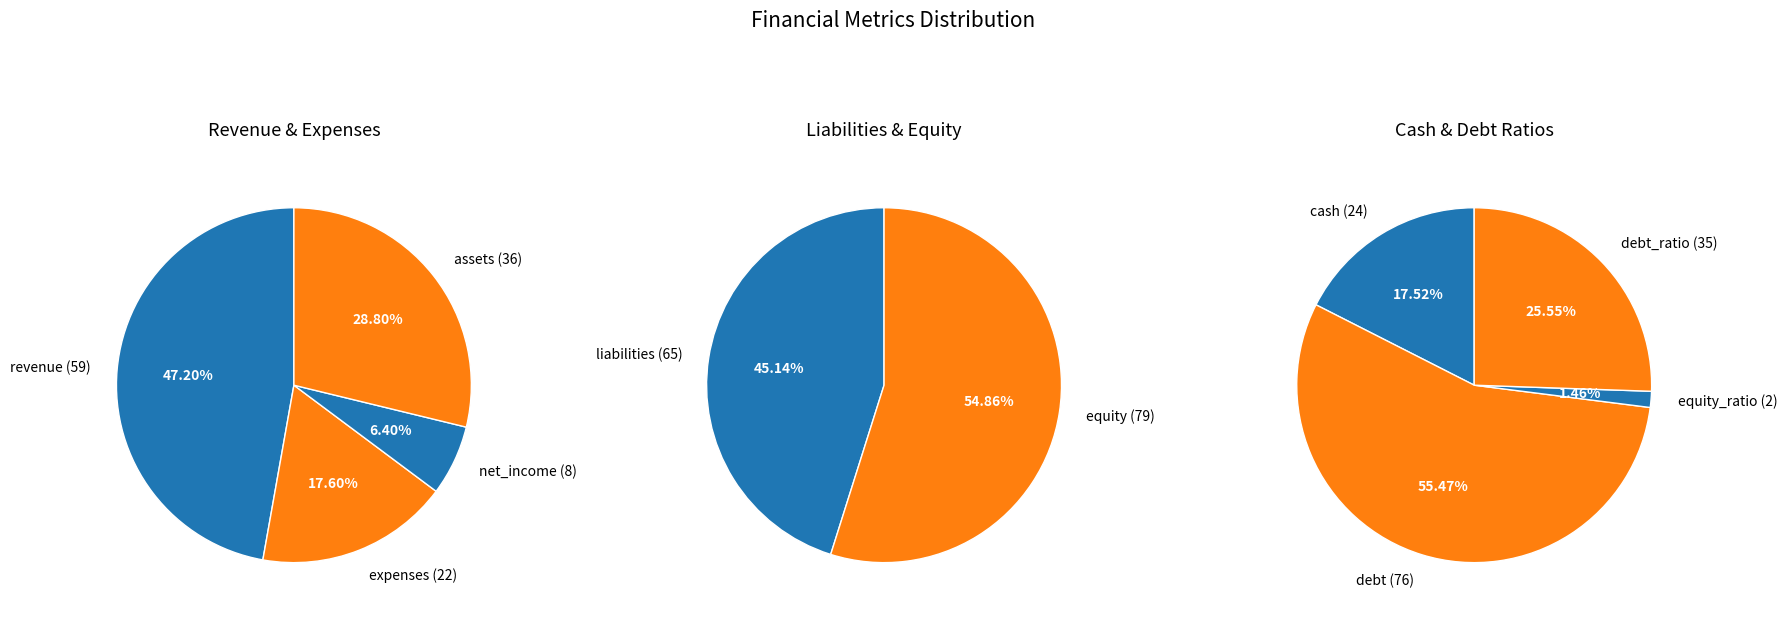

How many slices are in this pie chart?

10